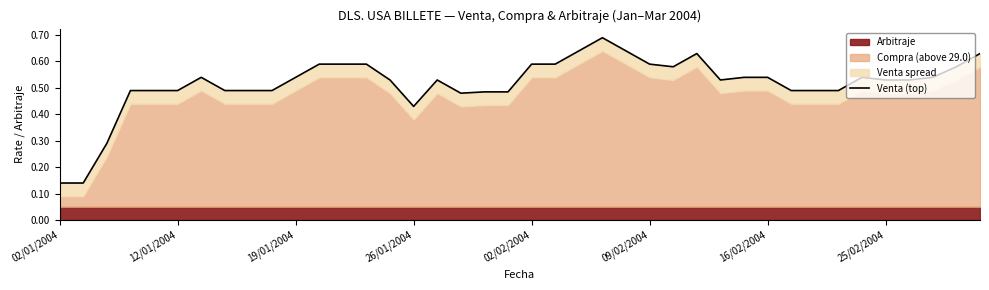

How many points are lower than both their immediate neighbors (excluding endpoints)?

4